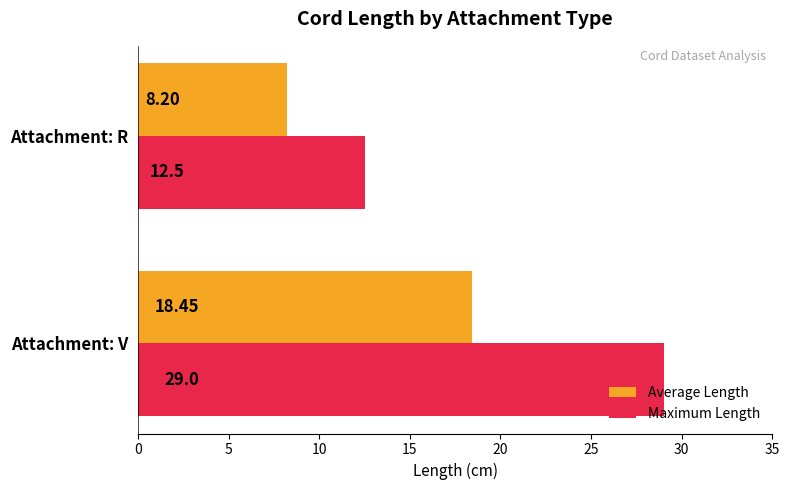

What are all the series names shown in the legend?

Average Length, Maximum Length